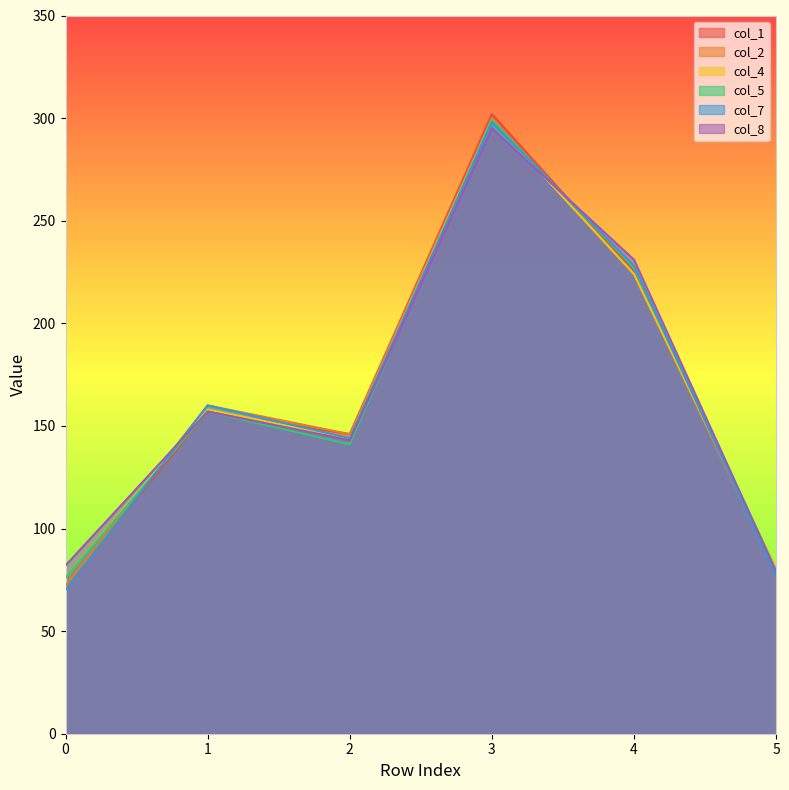

What is the value of the col_8 point at the 1st from the left?

82